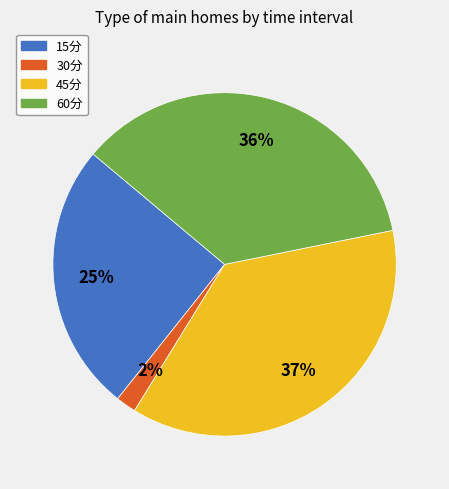

The 15分 slice represents 19% of the pie. True or false?

False